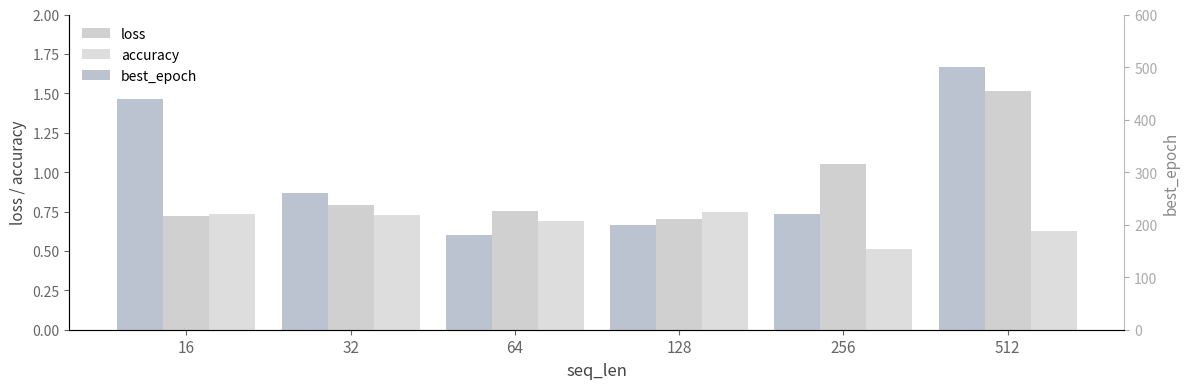

Reading right to left, transcribe all the data shown in this chart.

loss: 512=1.5	256=1.1	128=0.7	64=0.8	32=0.8	16=0.7
accuracy: 512=0.6	256=0.5	128=0.7	64=0.7	32=0.7	16=0.7
best_epoch: 512=500.0	256=220.0	128=200.0	64=180.0	32=260.0	16=440.0